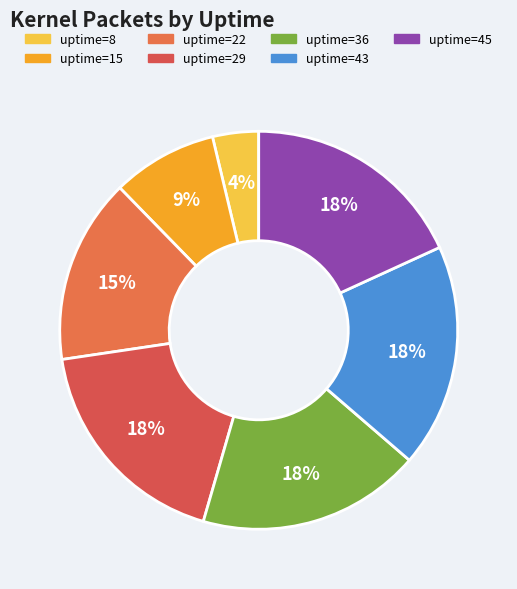

Is there a majority slice in this chart?

No